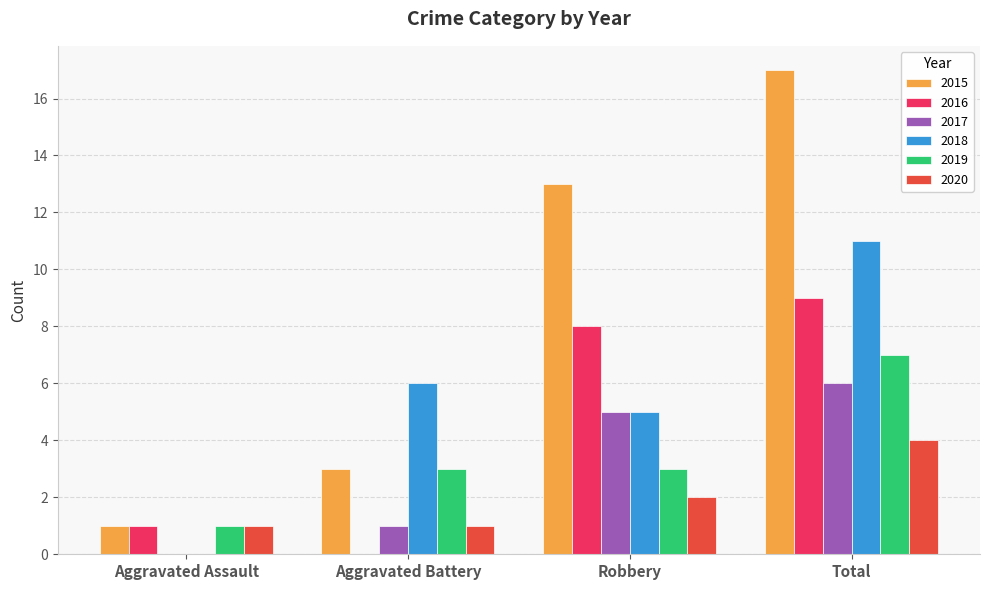

Is the value of 2016 at Robbery greater than the value of 2015 at Robbery?

No